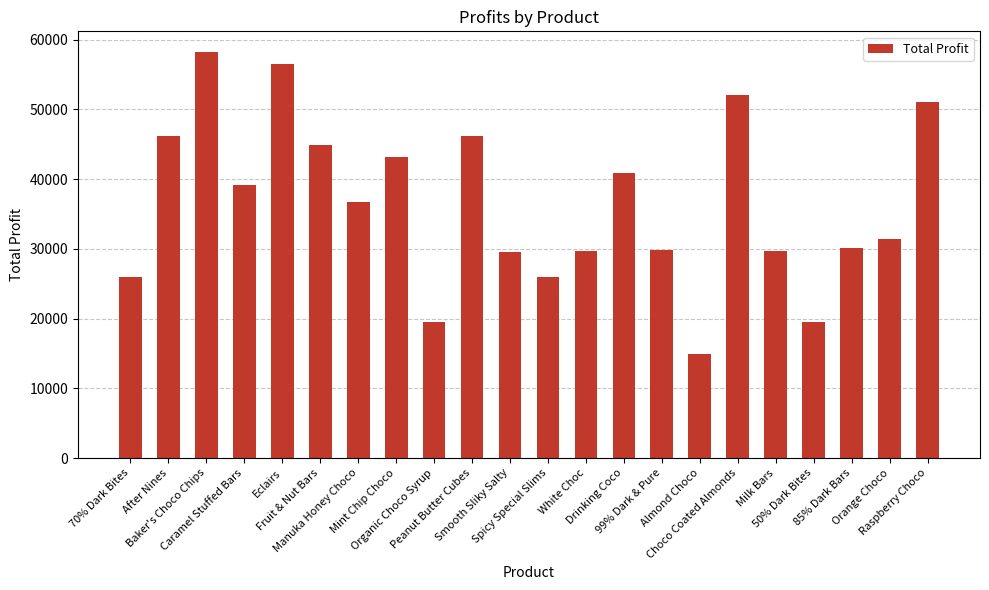

What is the change in value from Organic Choco Syrup to Smooth Sliky Salty?

+9946.3